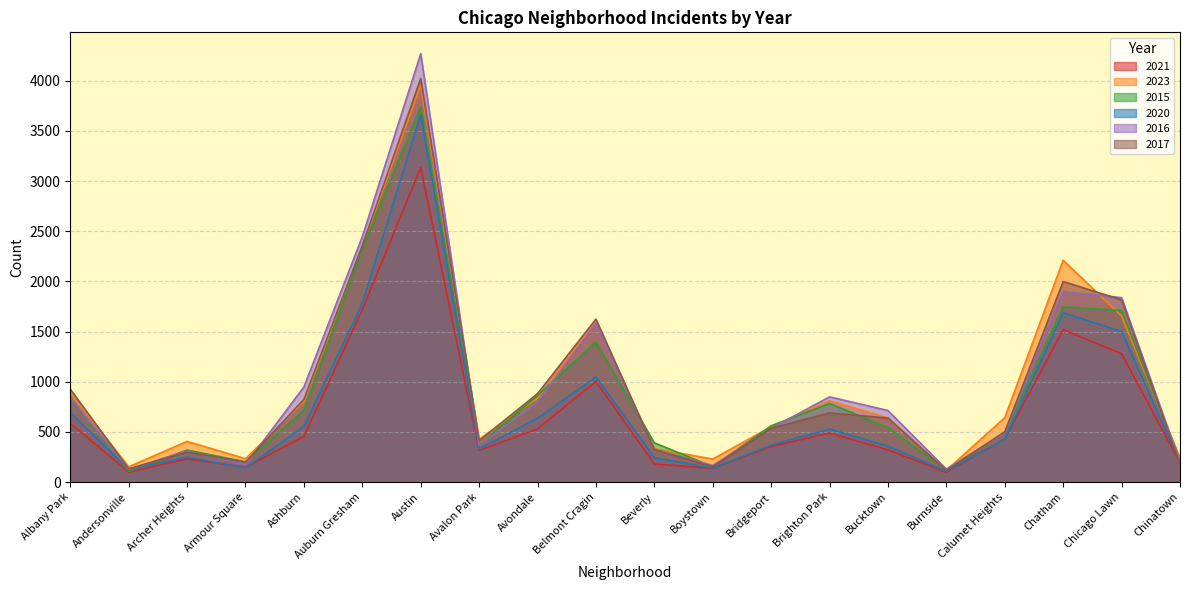

How many data points in 2020 are less than 425?

10